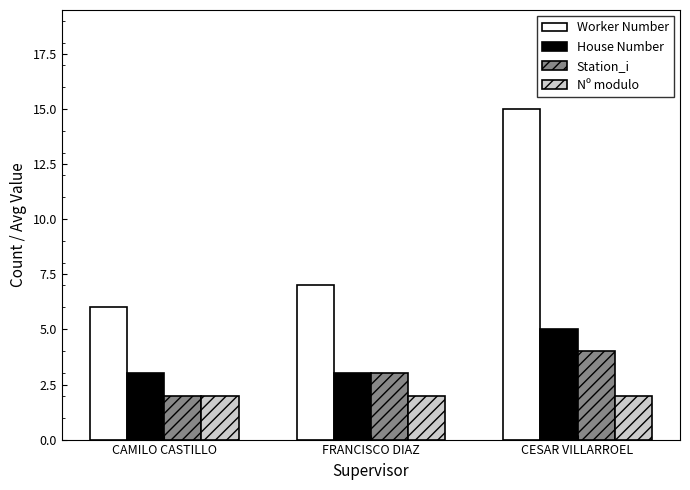

What position from the left is CESAR VILLARROEL?

3